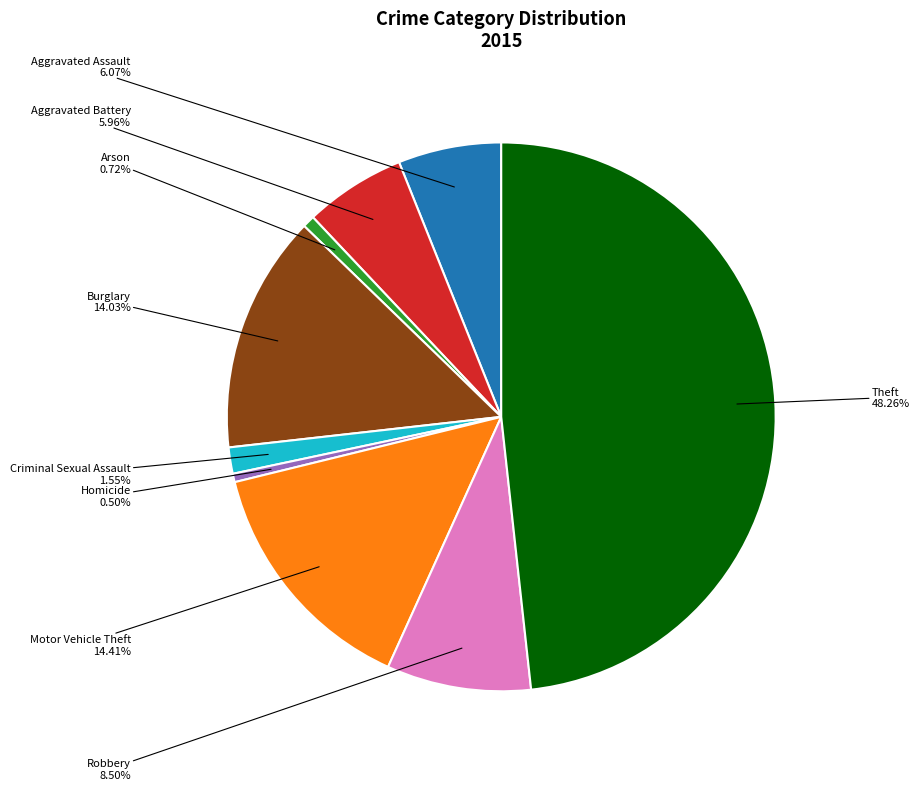

Which has a higher value, Aggravated Battery or Burglary?

Burglary